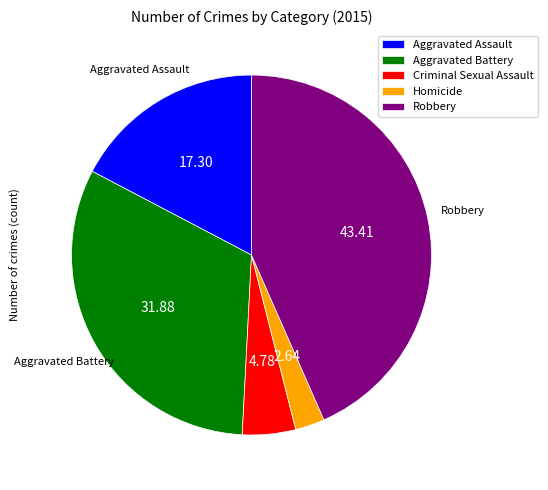

Rank the categories by value from highest to lowest.

Robbery, Aggravated Battery, Aggravated Assault, Criminal Sexual Assault, Homicide